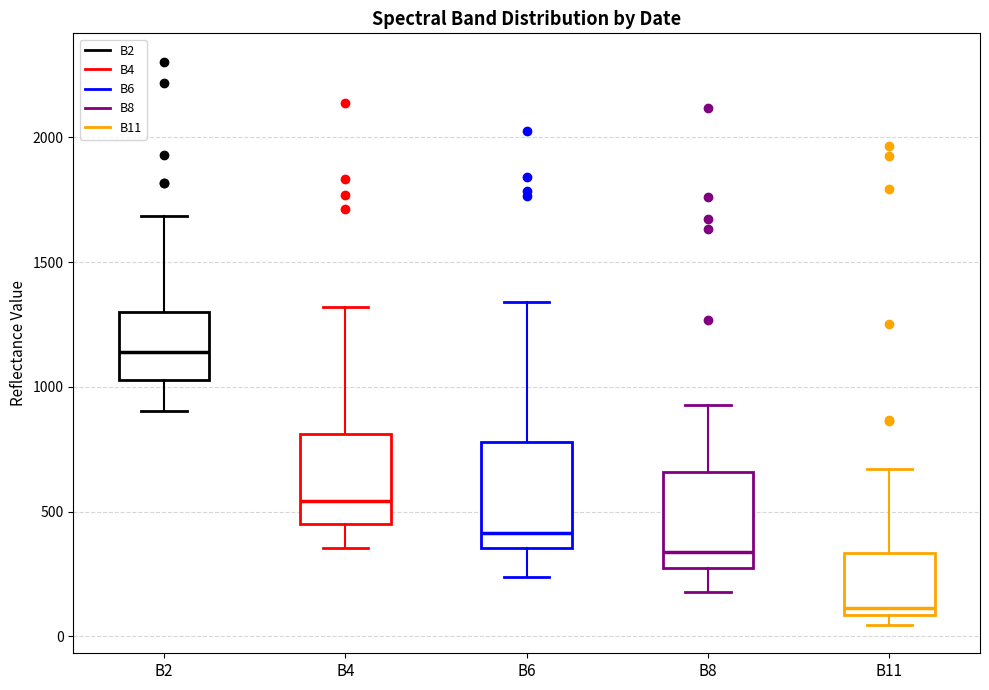

Which box's median line is the highest?

B2